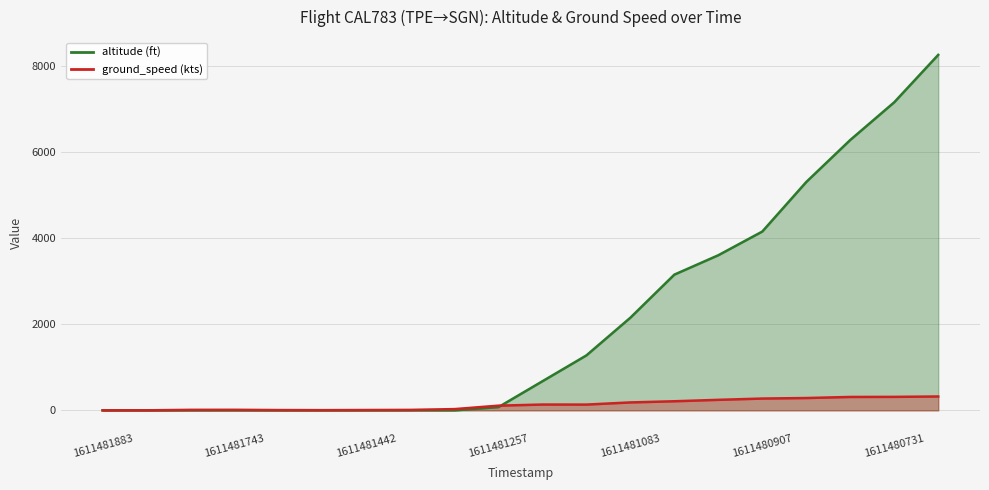

True or false: altitude has more than 0 points higher than both neighbors.

False